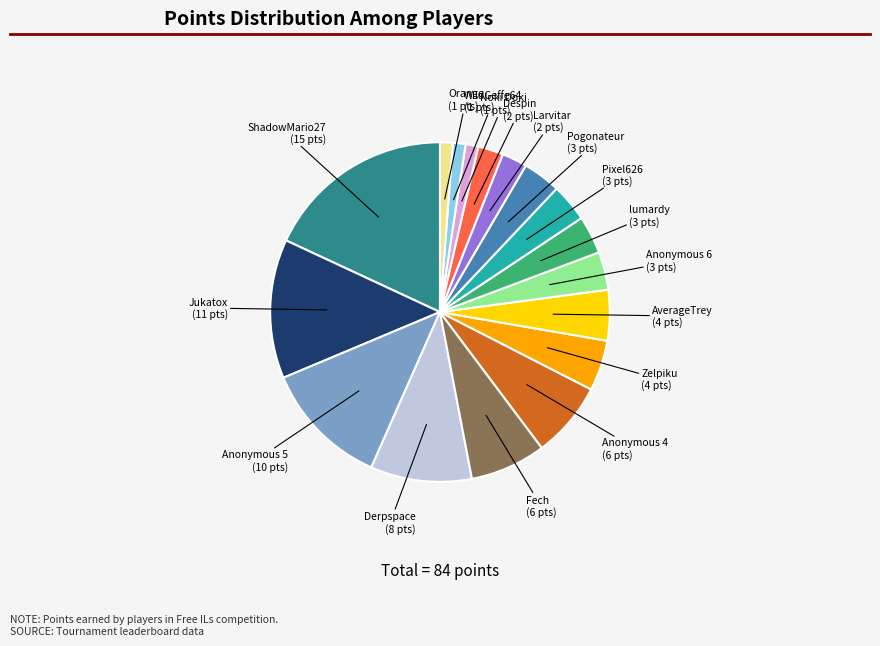

Which has a higher value, lumardy or Fech?

Fech